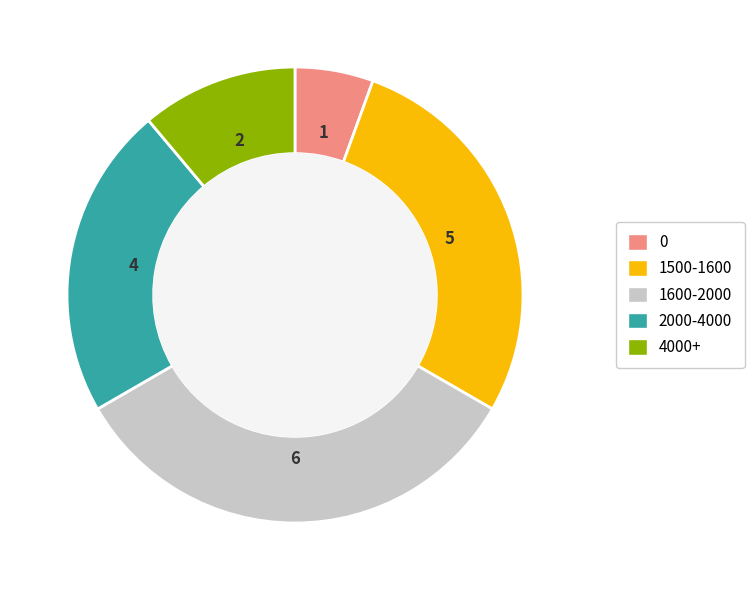

Is there any slice that represents more than half of the pie?

No